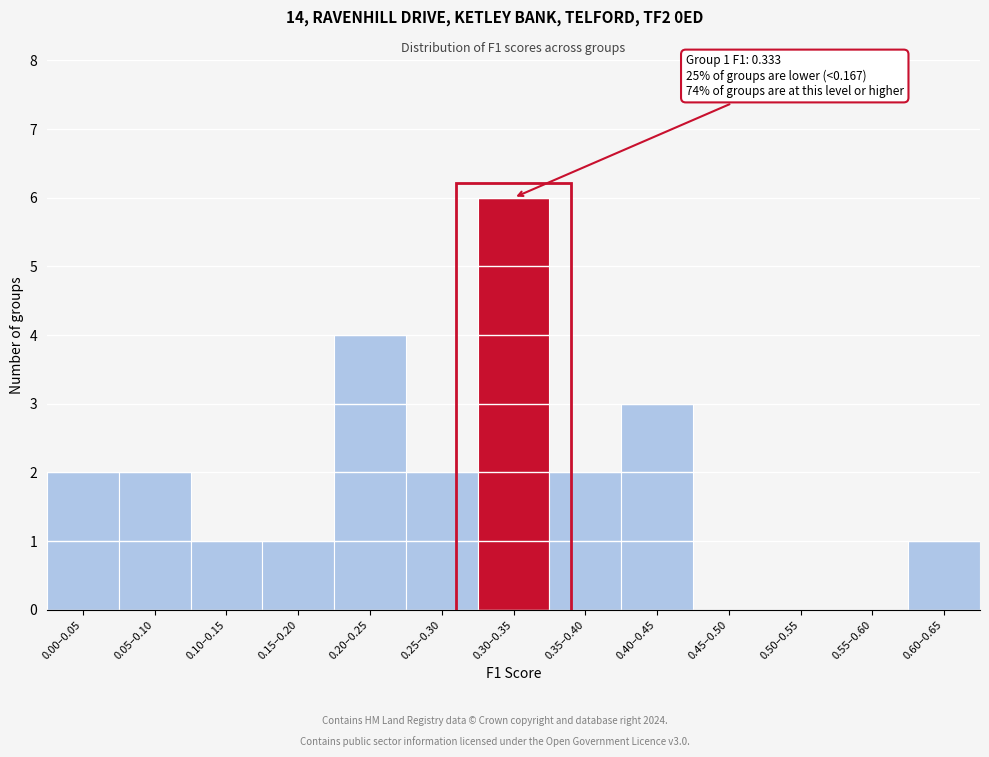

Reading left to right, what are all the values shown in this chart?

0.00–0.05=2	0.05–0.10=2	0.10–0.15=1	0.15–0.20=1	0.20–0.25=4	0.25–0.30=2	0.30–0.35=6	0.35–0.40=2	0.40–0.45=3	0.45–0.50=0	0.50–0.55=0	0.55–0.60=0	0.60–0.65=1